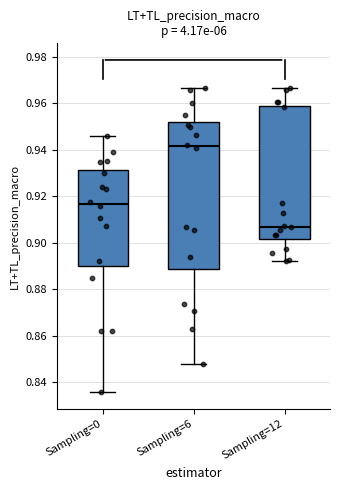

Where does the lower whisker of the box for Sampling=0 end on the y-axis? The values are not printed on the chart, so give them approximately, as read against the axis.

0.836